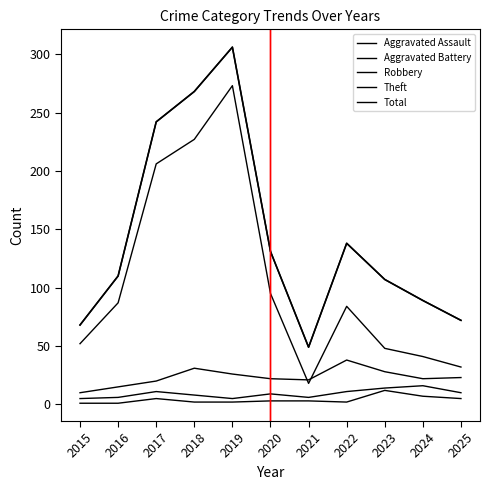

List the series in order of their peak value, highest first.

Total, Theft, Robbery, Aggravated Battery, Aggravated Assault